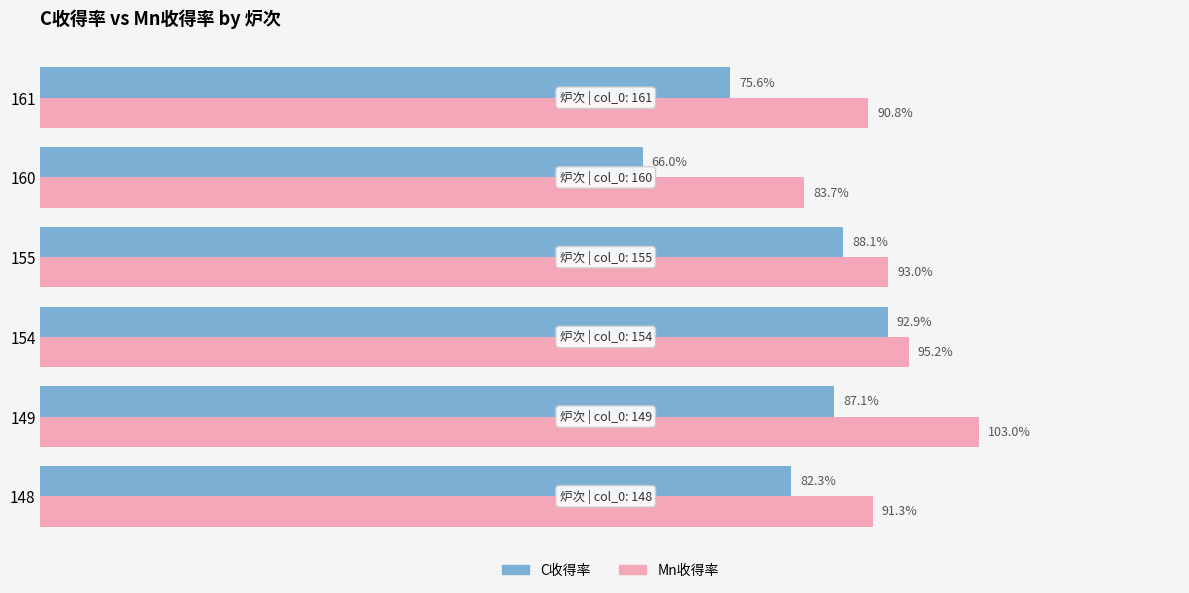

What are all the series names shown in the legend?

C收得率, Mn收得率